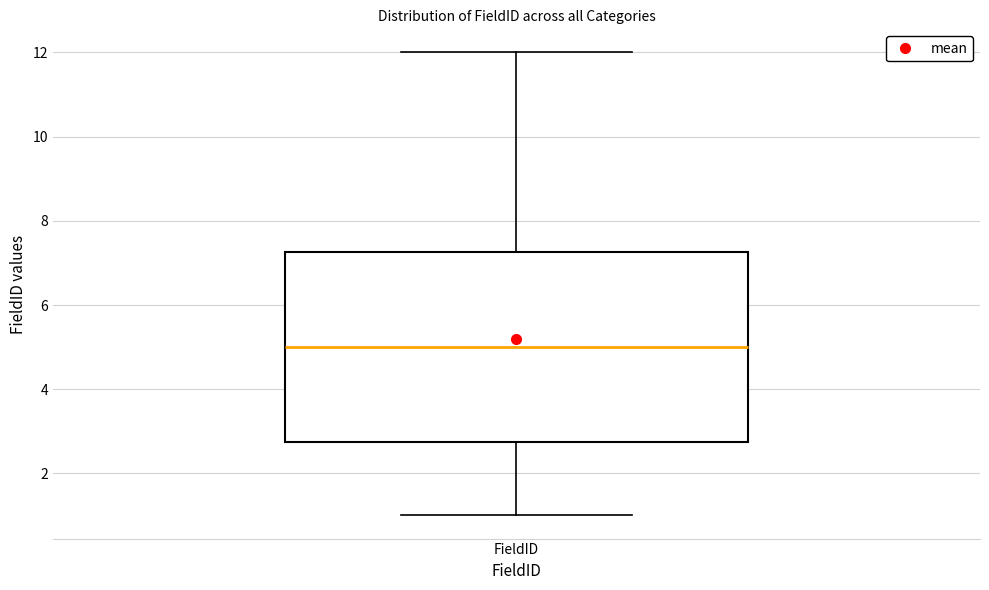

Transcribe this box plot: give where the median line is, the range the box spans, and where the two whiskers end, as read against the y-axis. The values are not printed on the chart, so give them approximately, as read against the axis.

median 5.0, box 2.8 to 7.2, whiskers 1.0 to 12.0